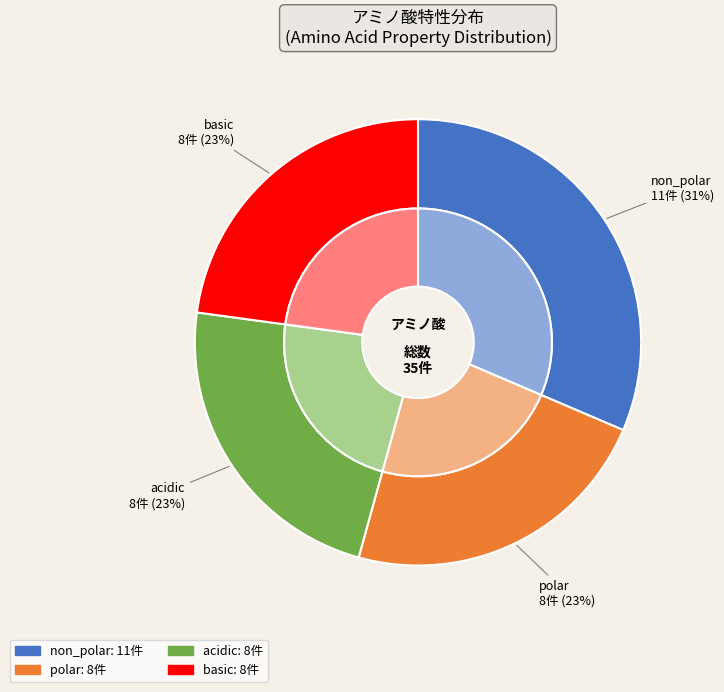

Between non_polar and basic, which is larger?

non_polar